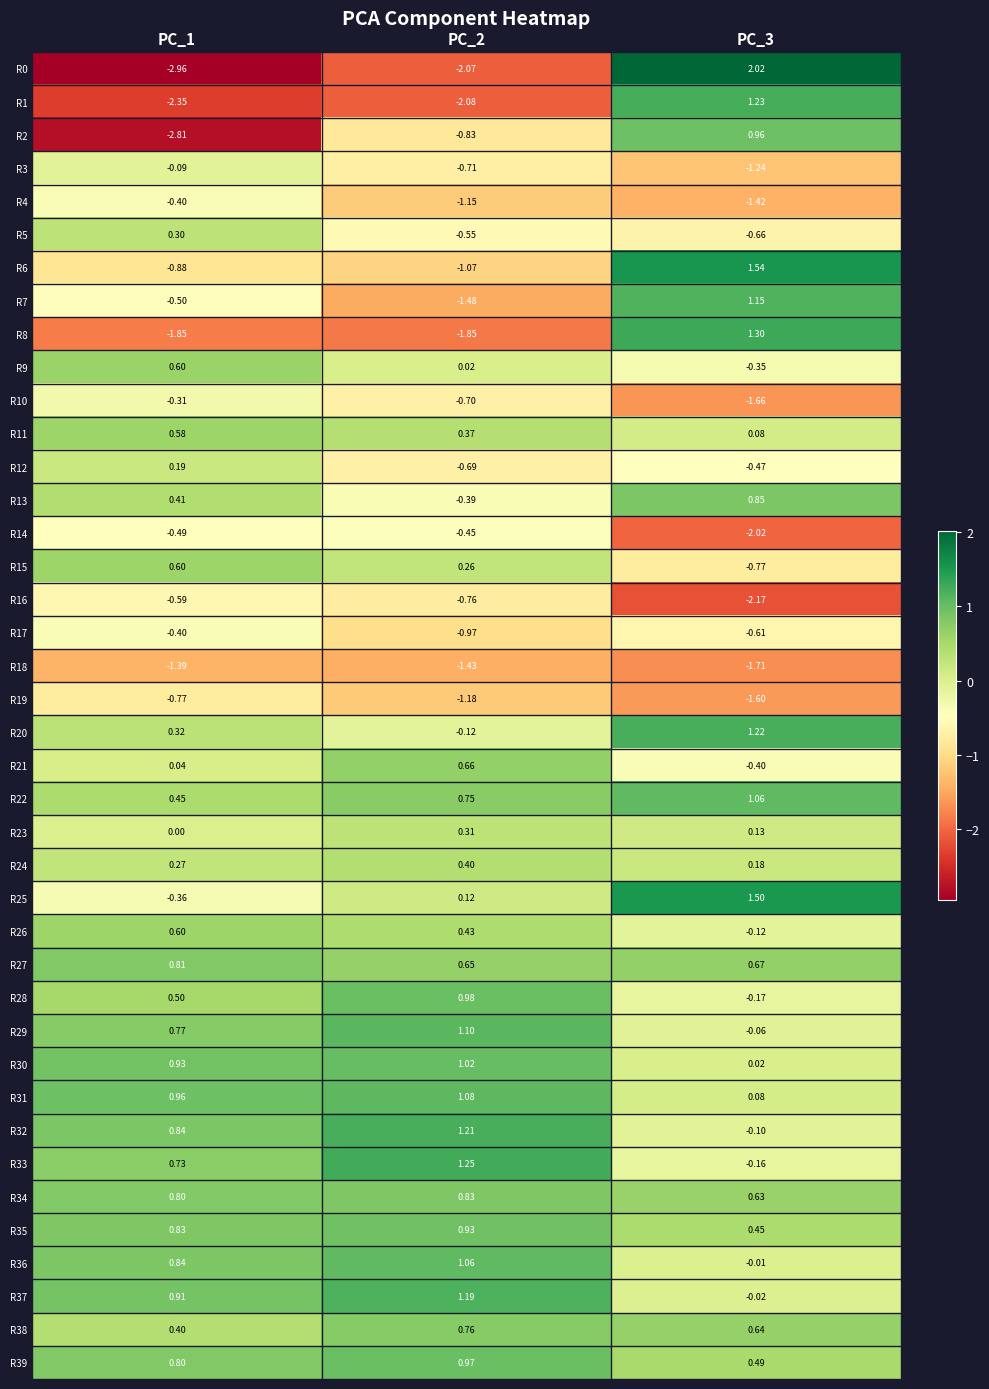

Which category has the lowest value across all series?

PC_1